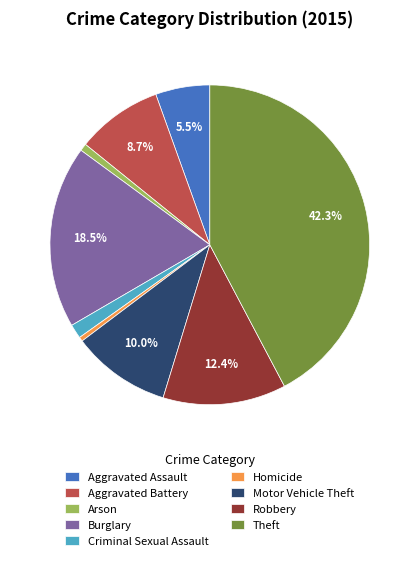

How much of the chart is everything except Robbery?

87.6%